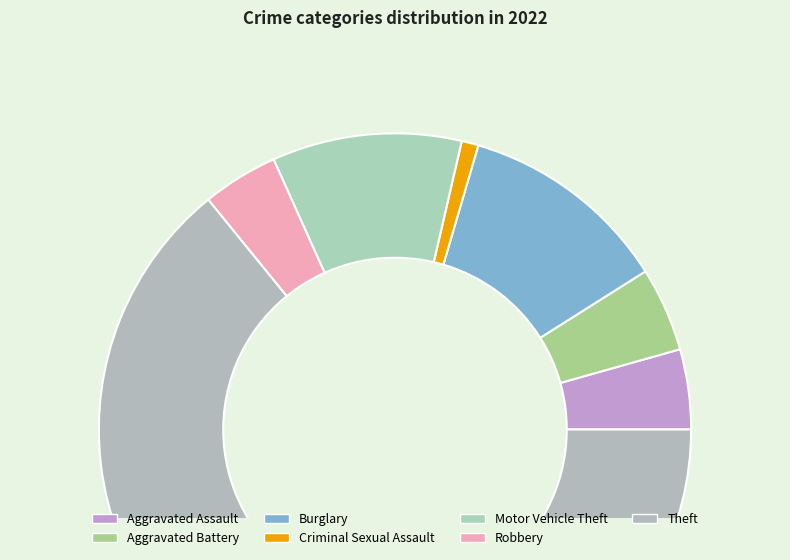

To the nearest percent, what portion does Motor Vehicle Theft represent?

10%